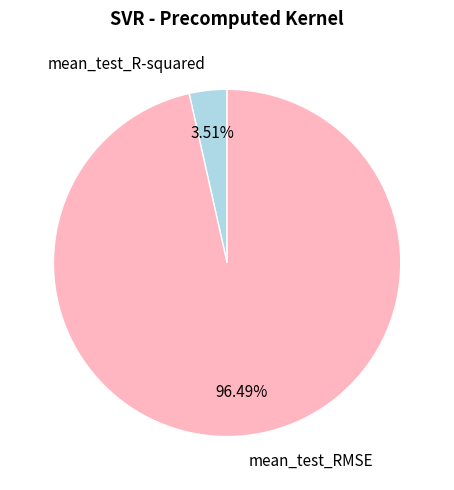

What percentage is the mean_test_R-squared slice, to the nearest percent?

4%